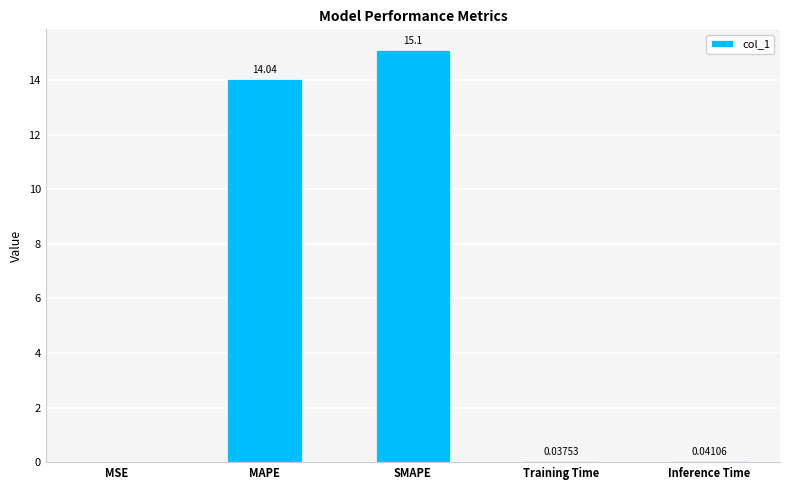

Which label corresponds to the largest value in the chart?

SMAPE